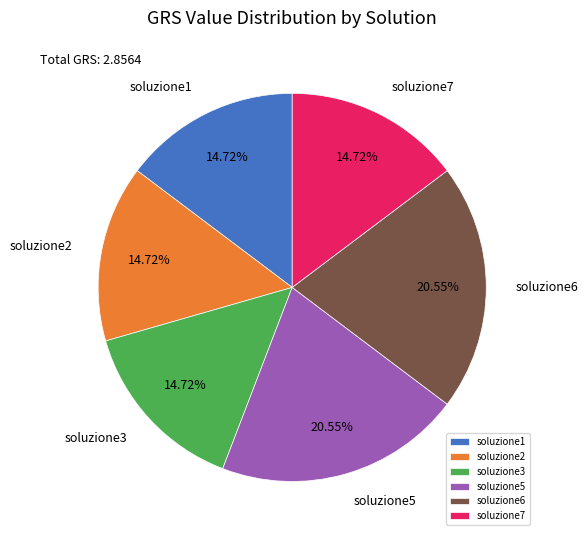

Is there any slice that represents more than half of the pie?

No